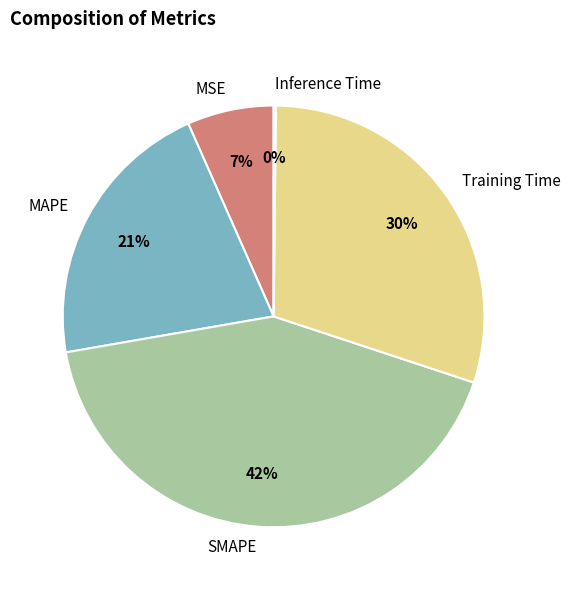

Is there a majority slice in this chart?

No